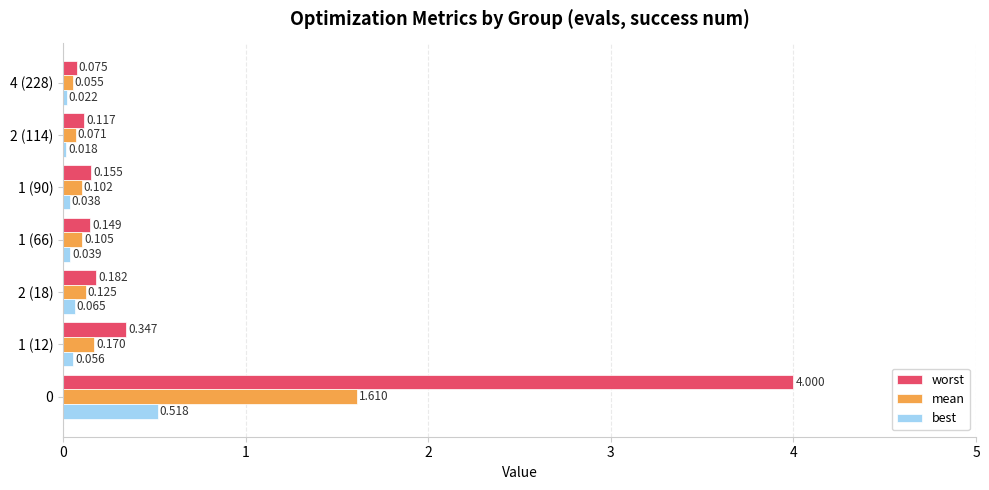

Between 1 (66) and 4 (228), which series saw the biggest shift?

worst